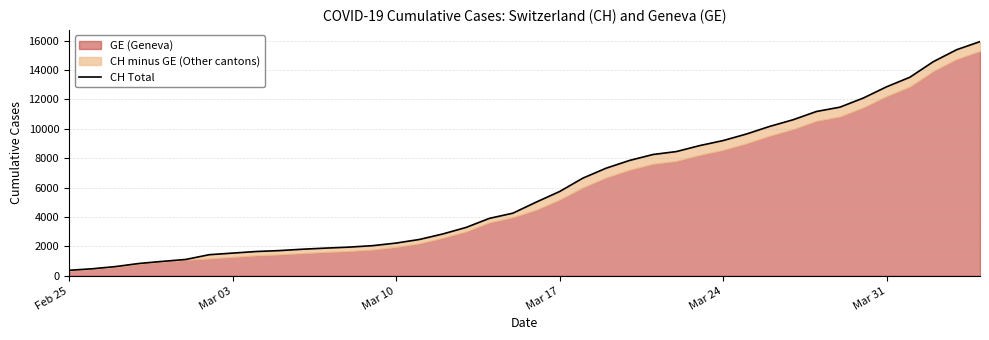

What is the difference between the maximum and minimum values?

15551